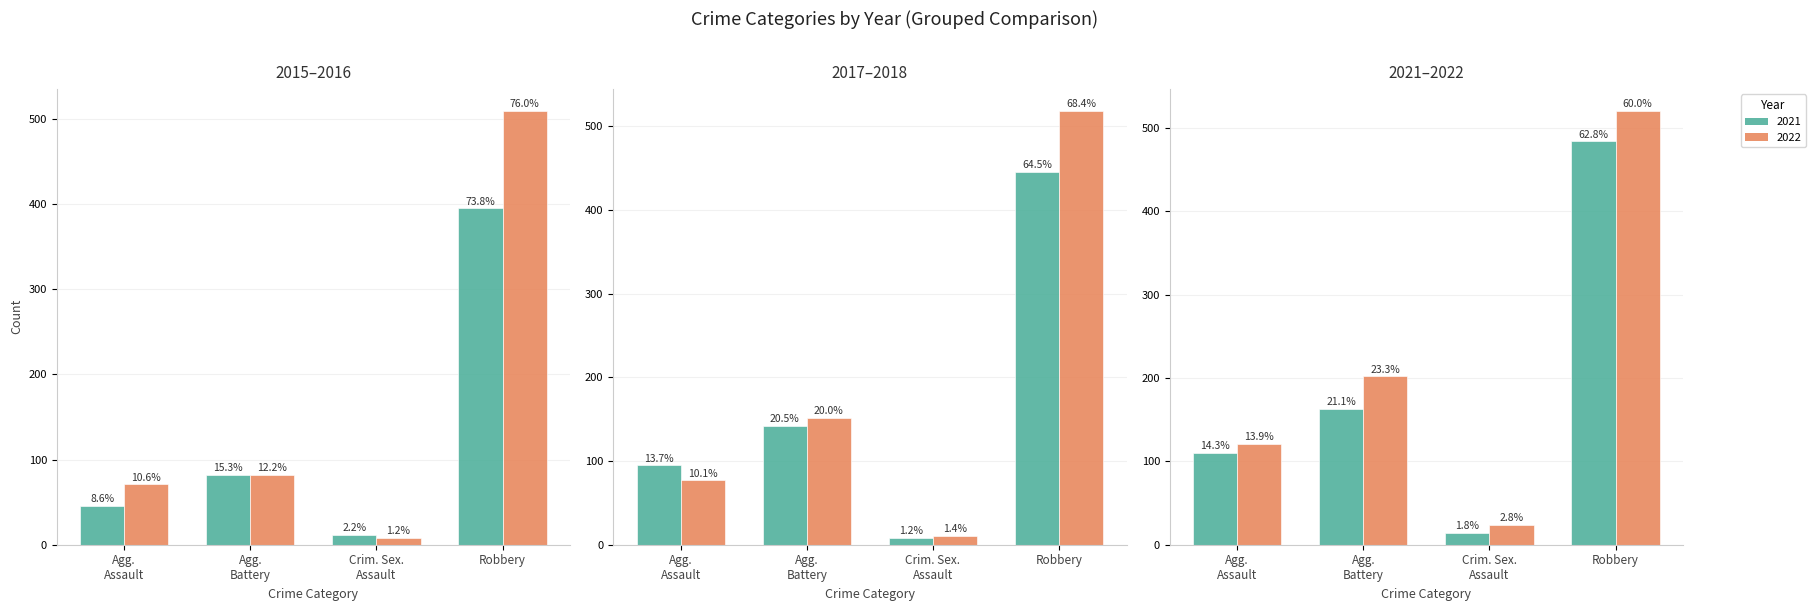

What is the label of the 4th bar from the left?

Robbery